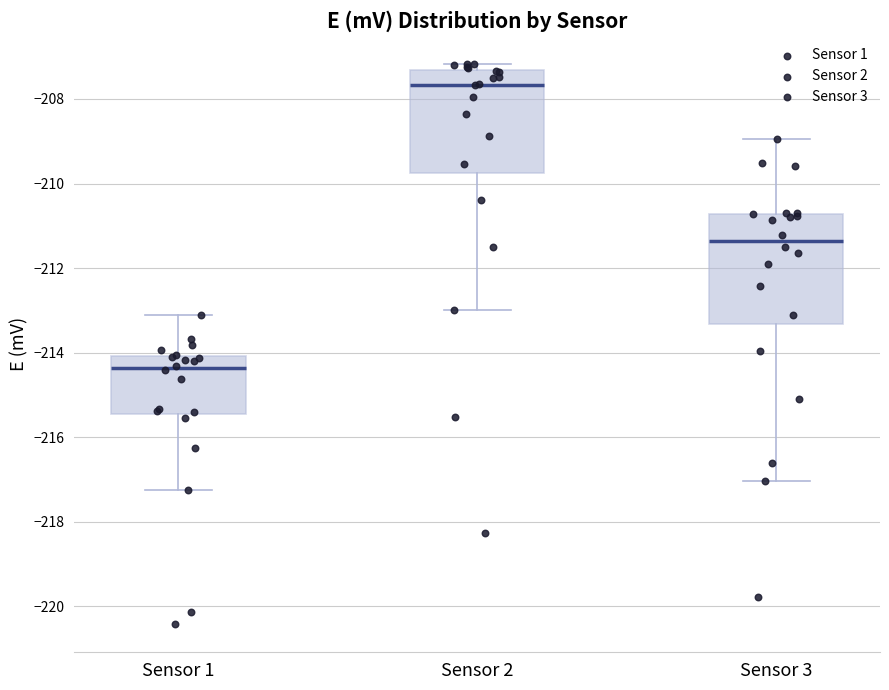

Which box's median line is the lowest?

Sensor 1